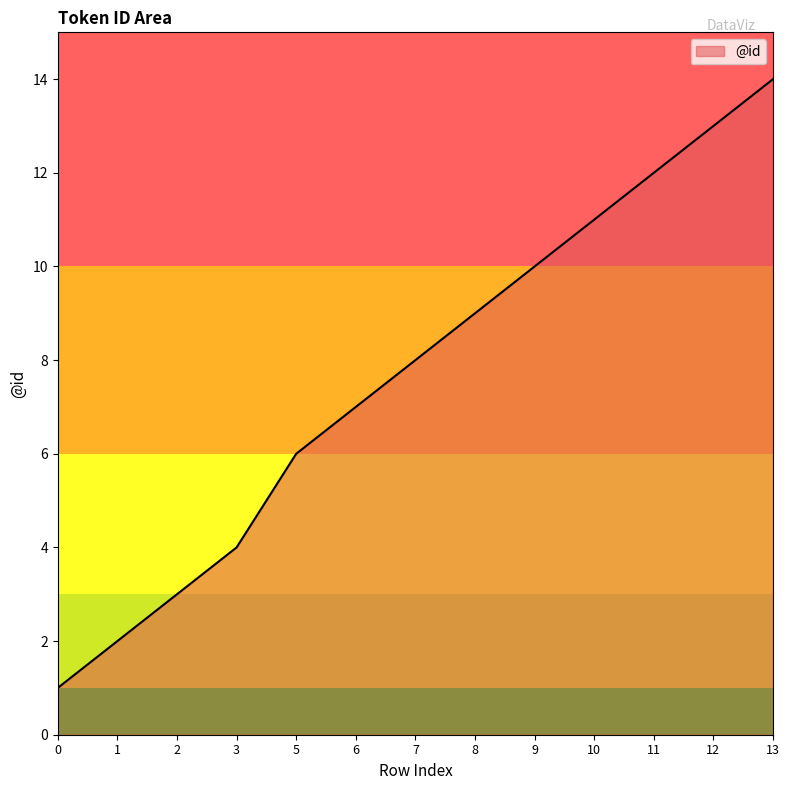

Rank the categories by value from lowest to highest.

0, 1, 2, 3, 5, 6, 7, 8, 9, 10, 11, 12, 13